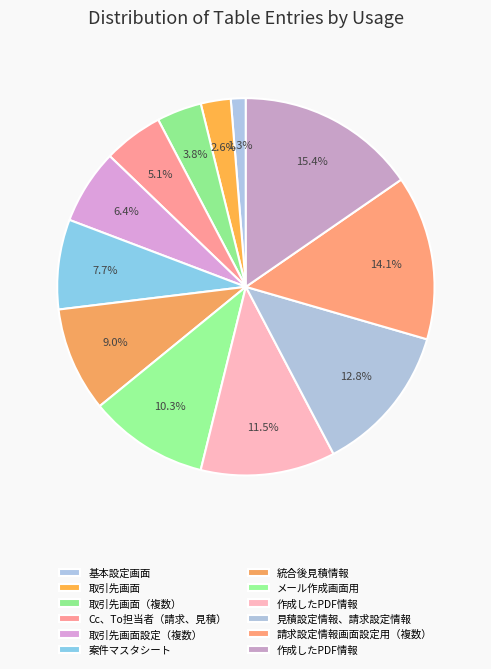

Does any single category account for the majority?

No